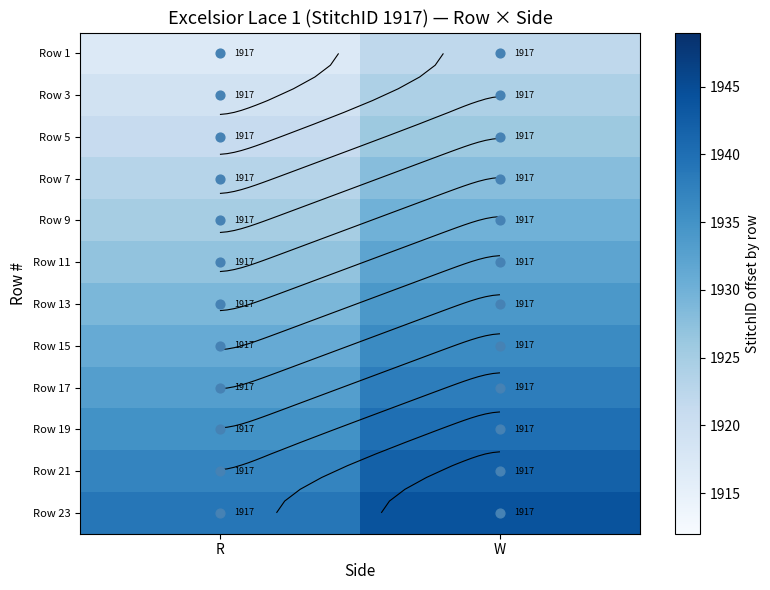

What is the difference between the maximum and minimum values in the Row 7 series?

5